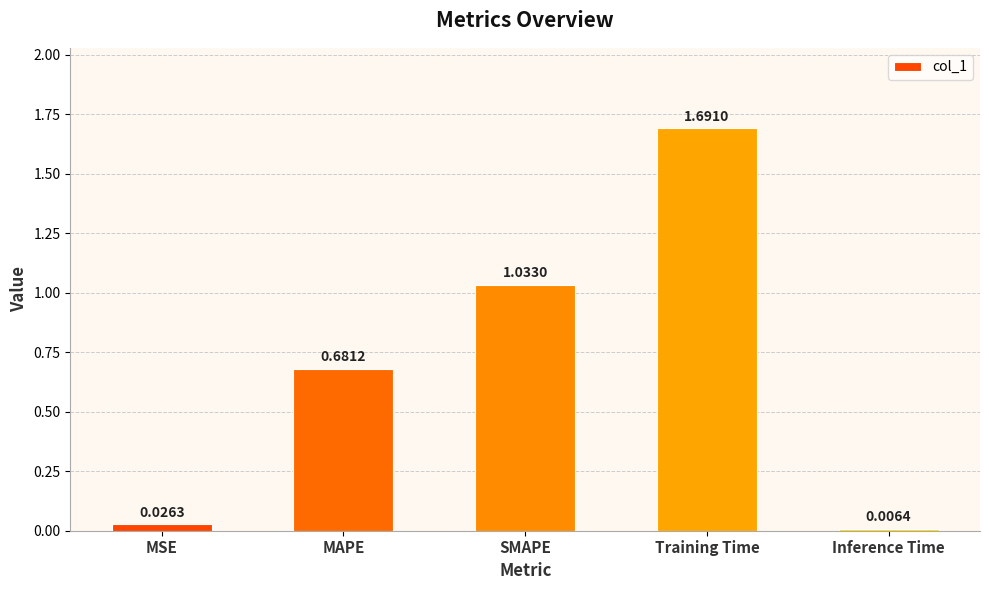

Rank the categories by value from highest to lowest.

Training Time, SMAPE, MAPE, MSE, Inference Time